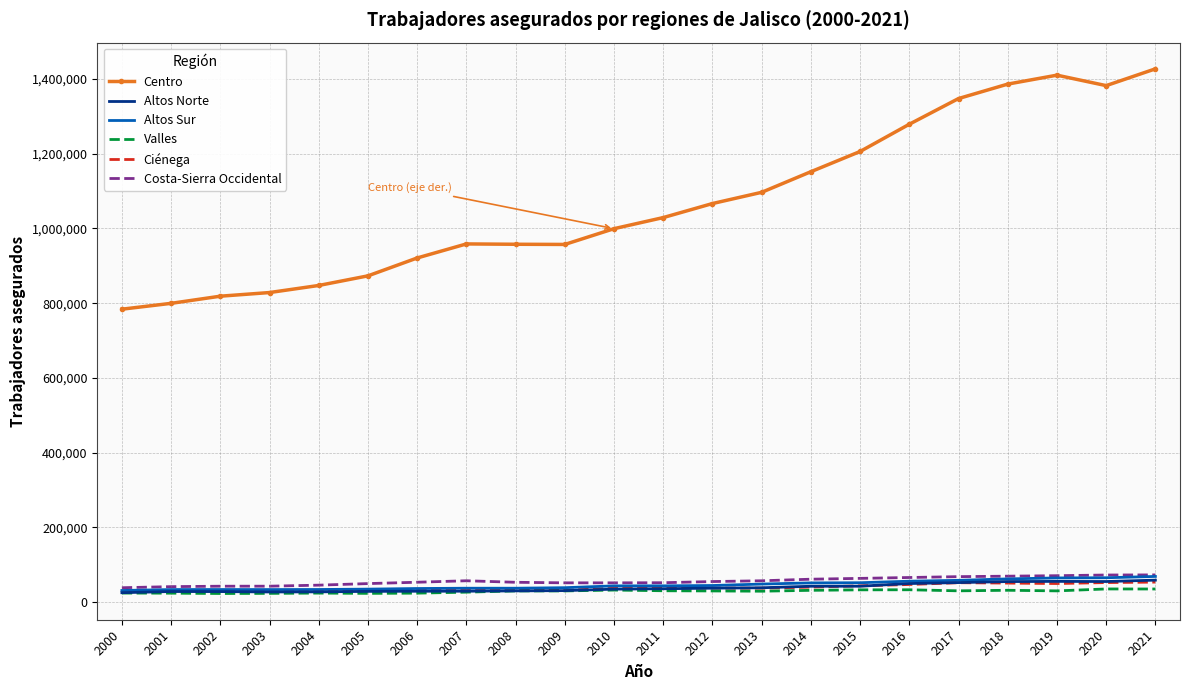

The value of Altos Sur at 2000 is 31076. True or false?

True